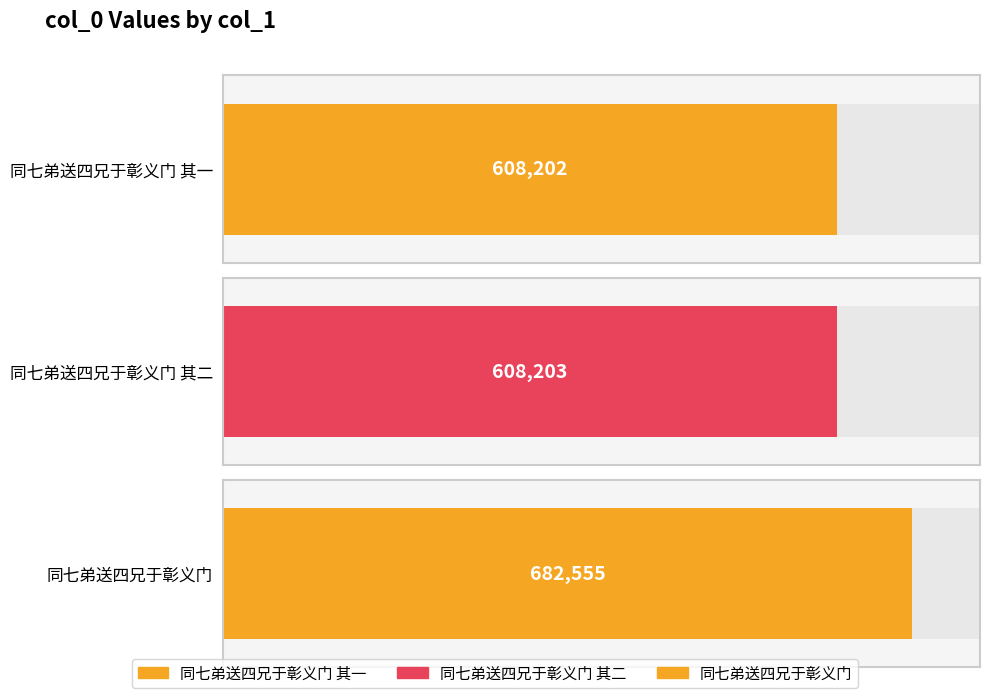

What is the change in value from 同七弟送四兄于彰义门 其二 to 同七弟送四兄于彰义门?

+74352